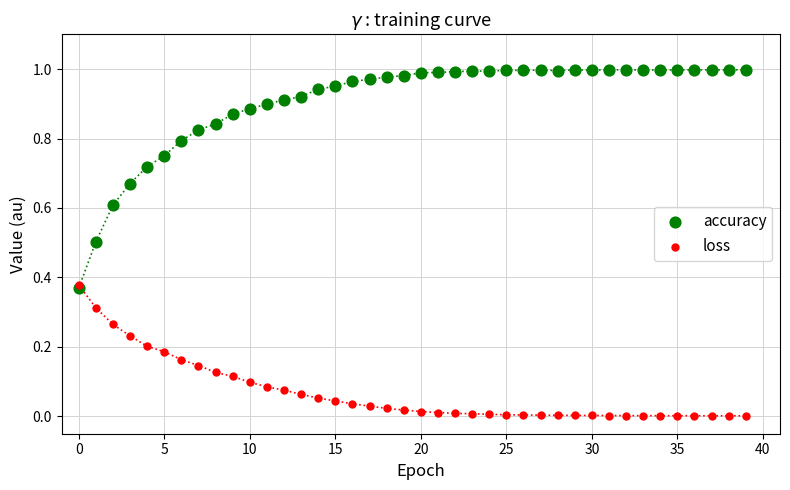

Which series reaches the maximum Y coordinate?

accuracy